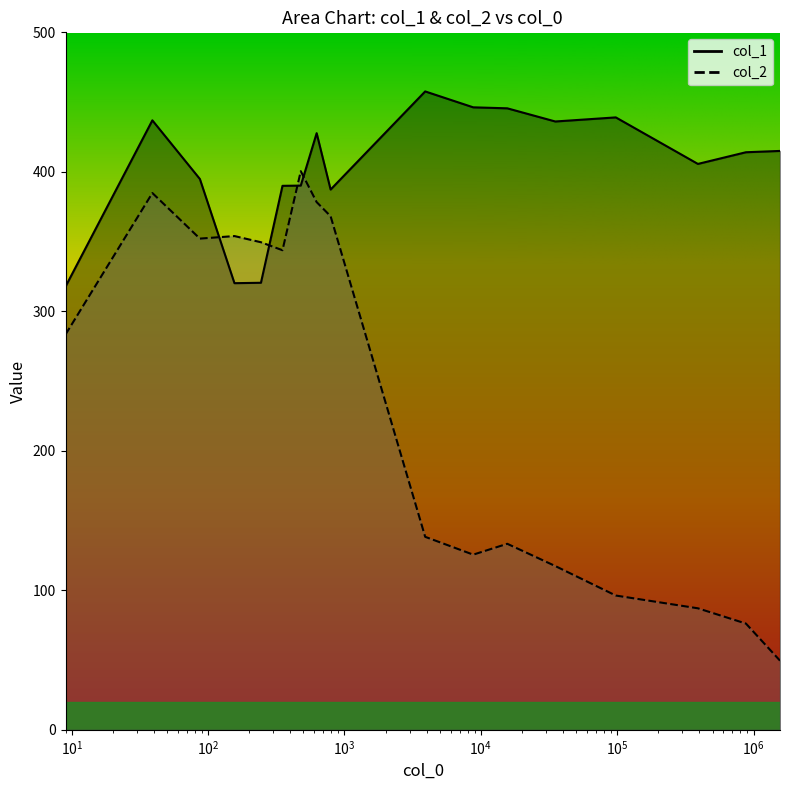

How many values in the col_2 series are below 283?

8